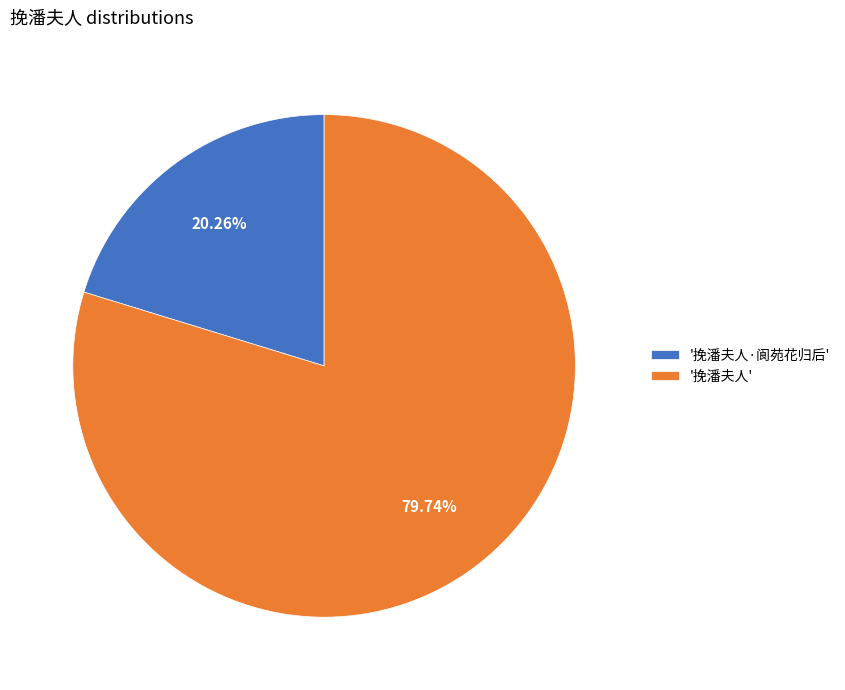

Which category has the biggest portion of the pie?

'挽潘夫人'